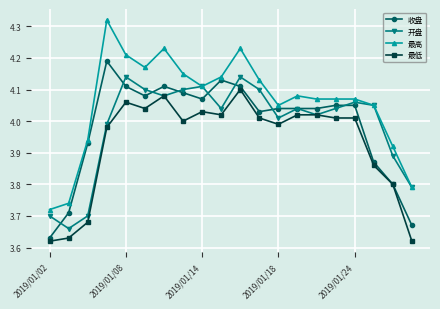

List the series in order of their peak value, highest first.

最高, 收盘, 开盘, 最低